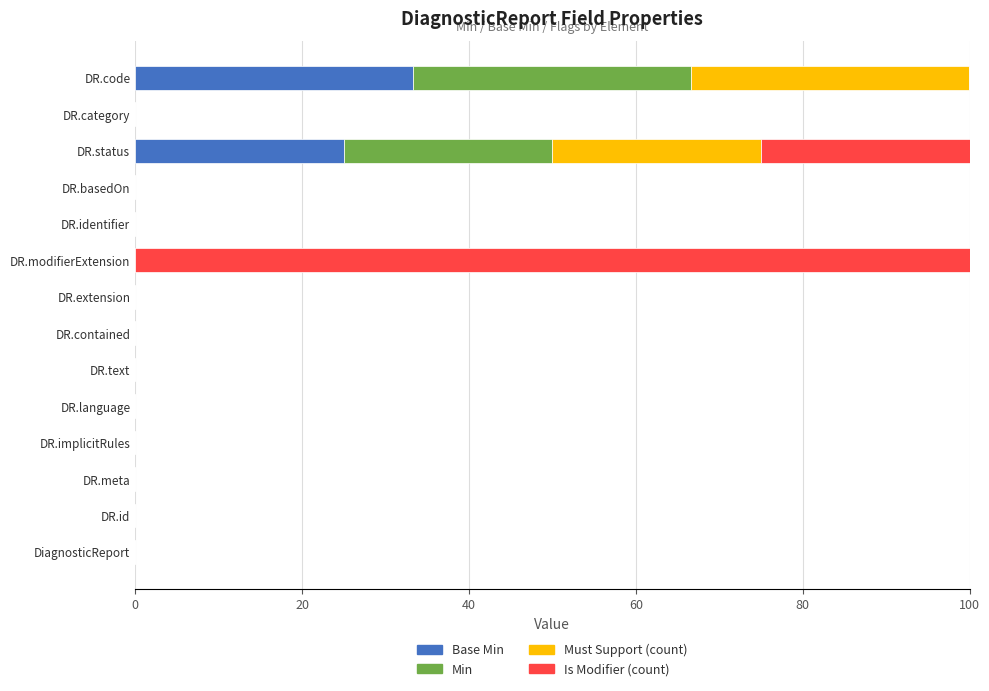

How many categories are shown in the chart?

14